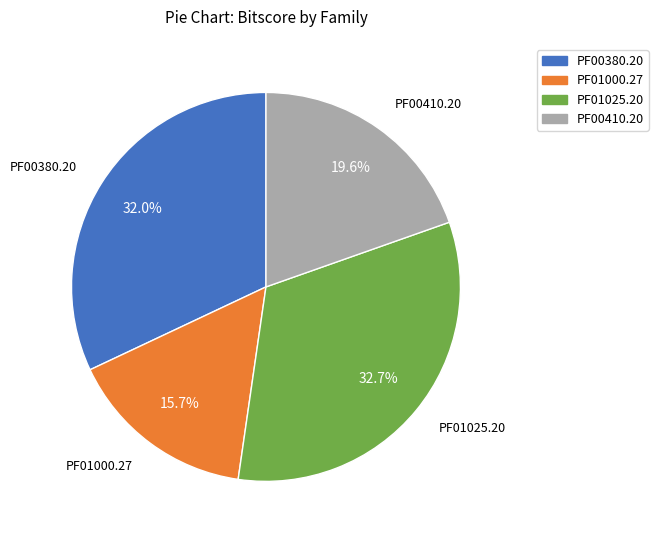

The PF00410.20 slice represents 33% of the pie. True or false?

False